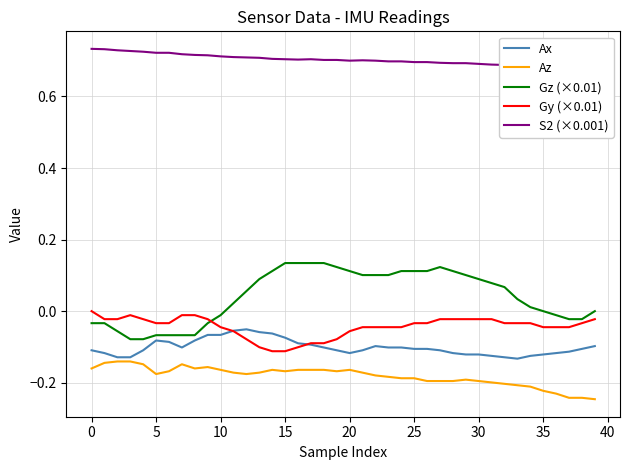

What is the minimum value for Ax?

-0.1